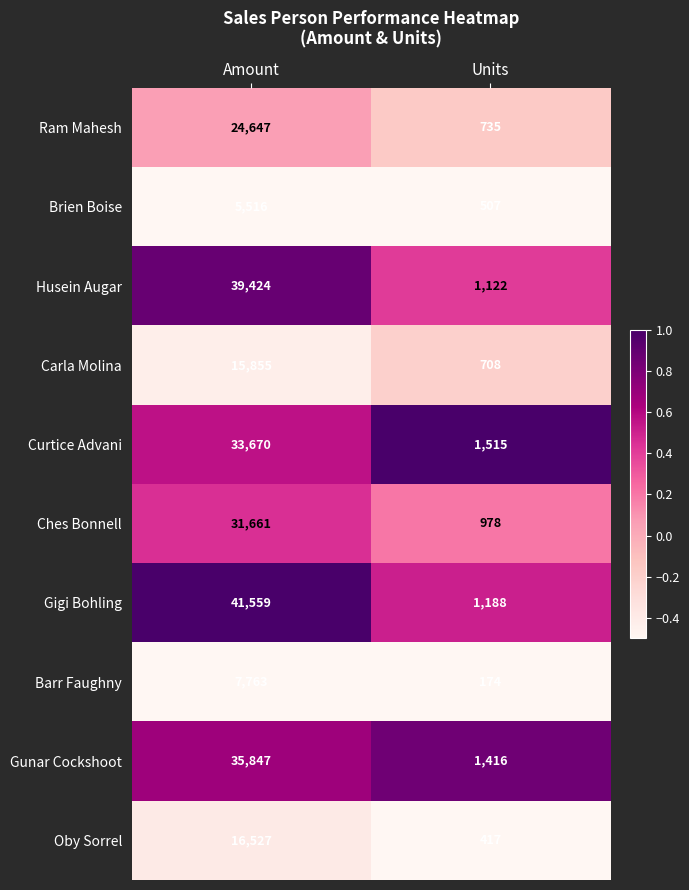

What is the sum of all Ches Bonnell values?

32639